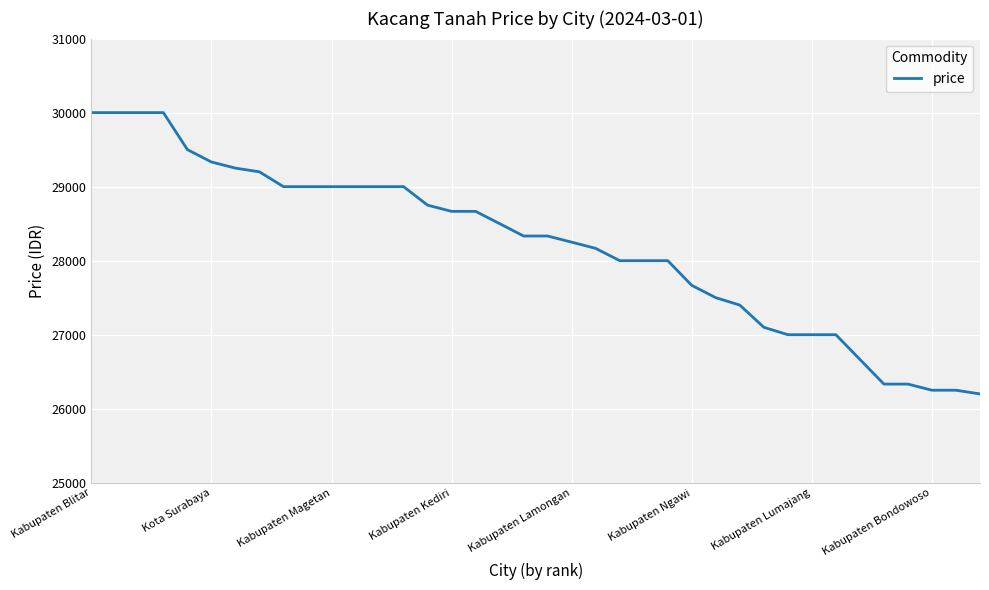

What is the greatest value displayed?

30000